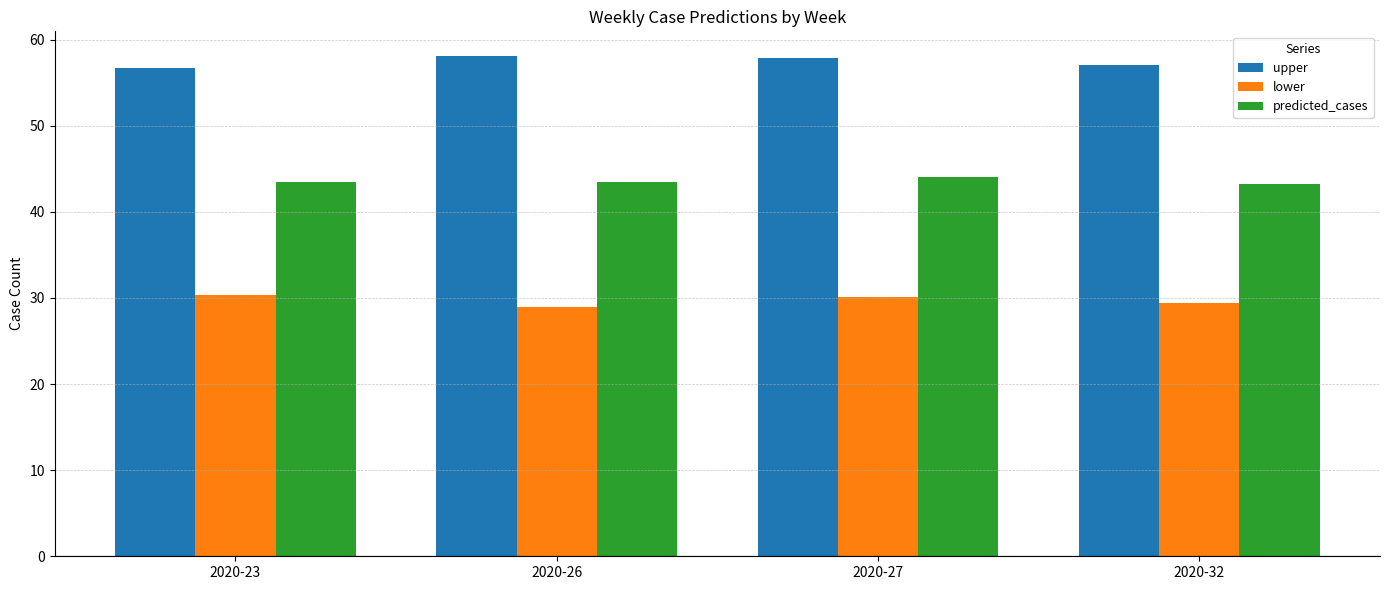

Is the value of predicted_cases at 2020-26 greater than the value of lower at 2020-27?

Yes